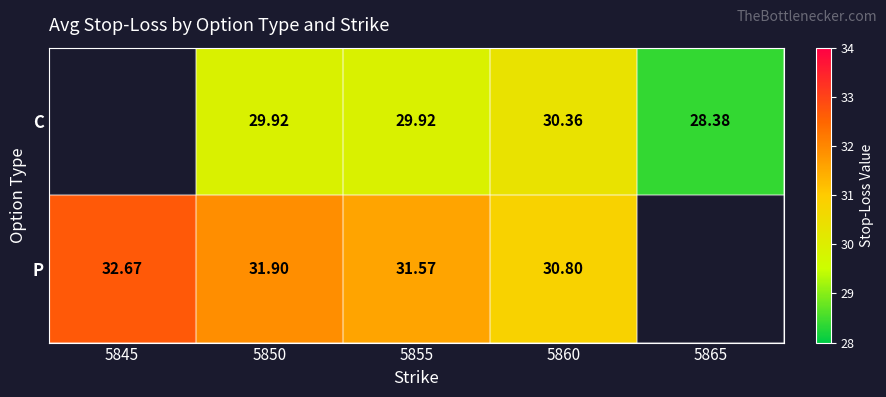

At 5855, list the series in order from largest to smallest.

P, C